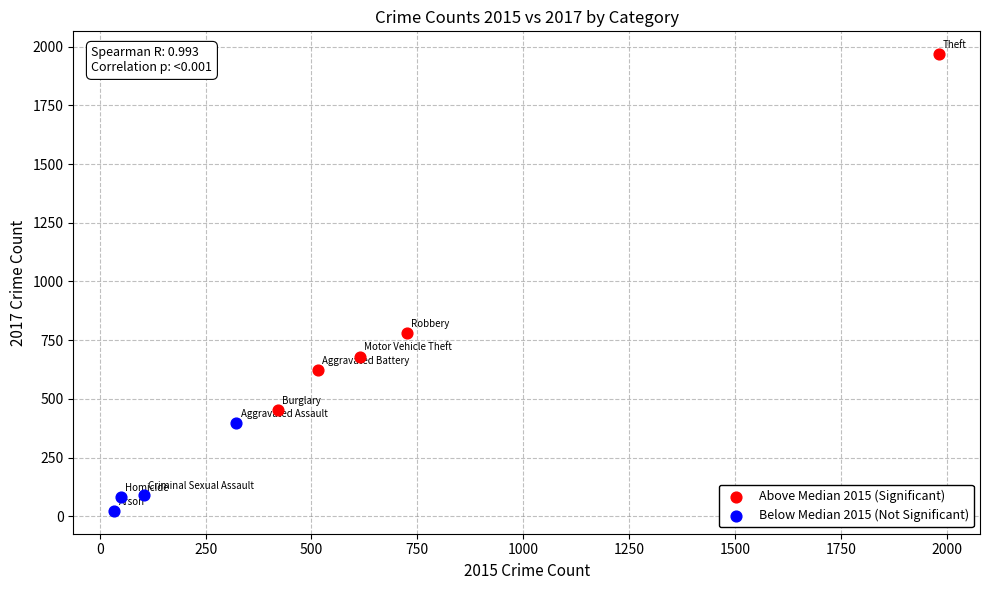

Which series reaches the maximum Y coordinate?

Above Median 2015 (Significant)